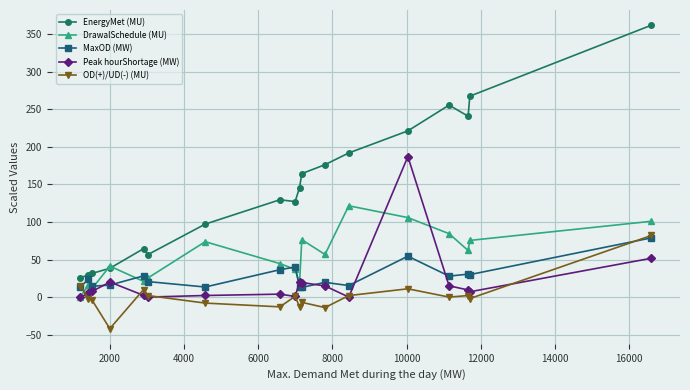

What is the value of the EnergyMet (MU) point at the 13th from the left?

191.8